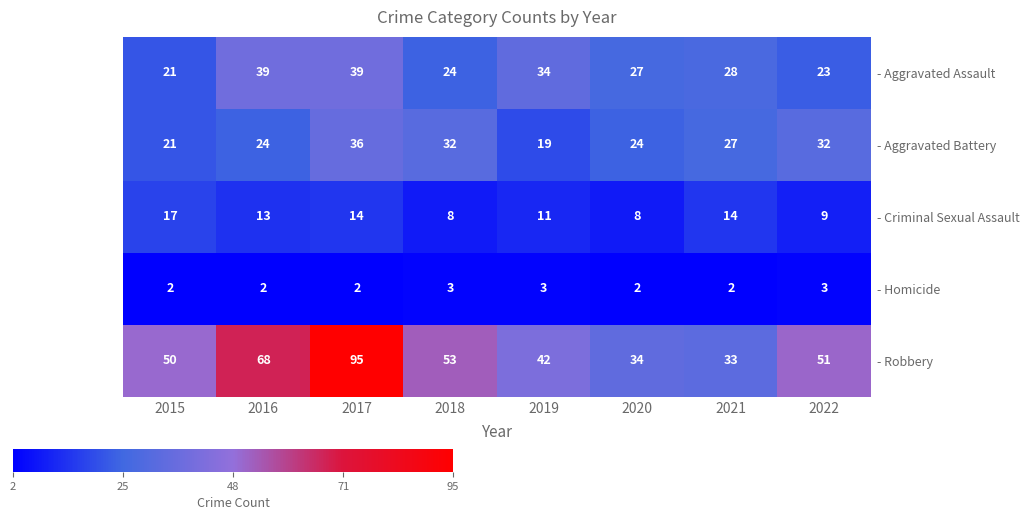

What is the total value across all series at 2016?

146